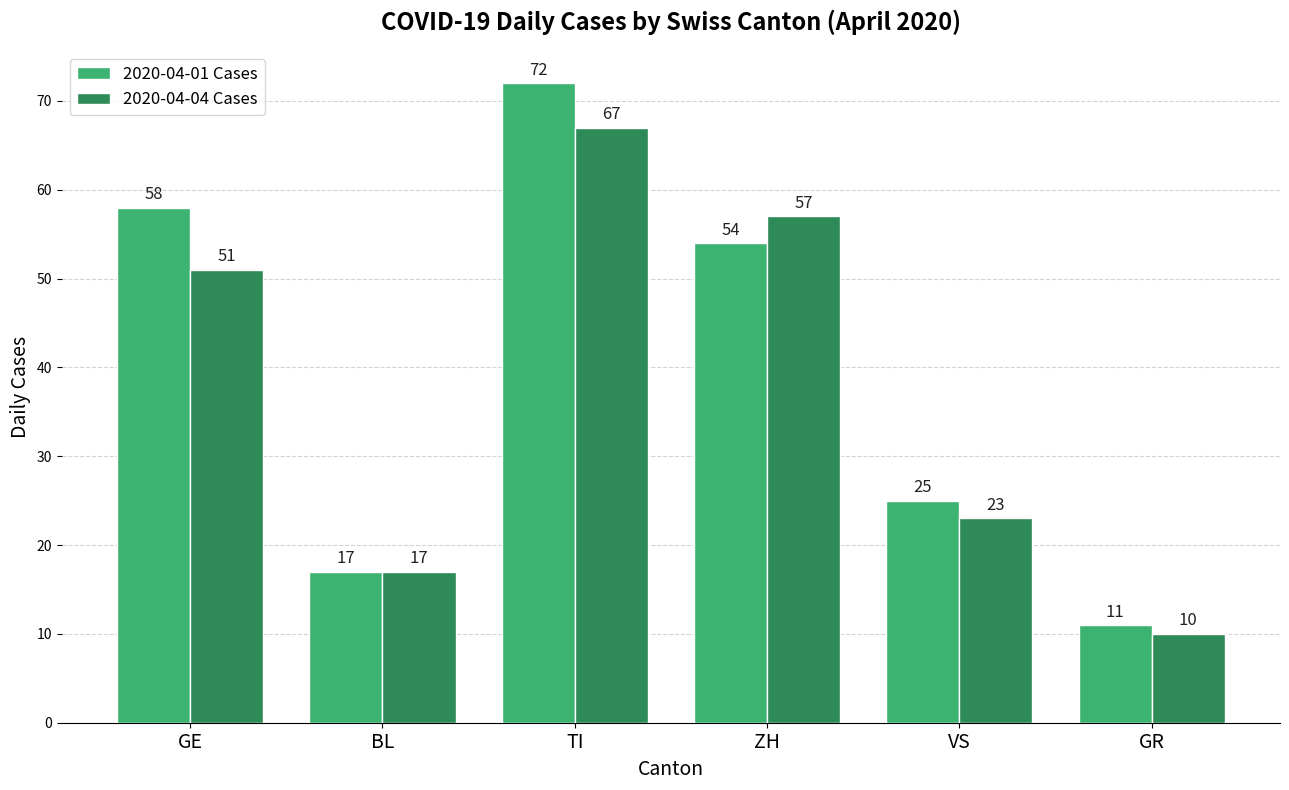

Rank the series by their average value, from lowest to highest.

2020-04-04 Cases, 2020-04-01 Cases